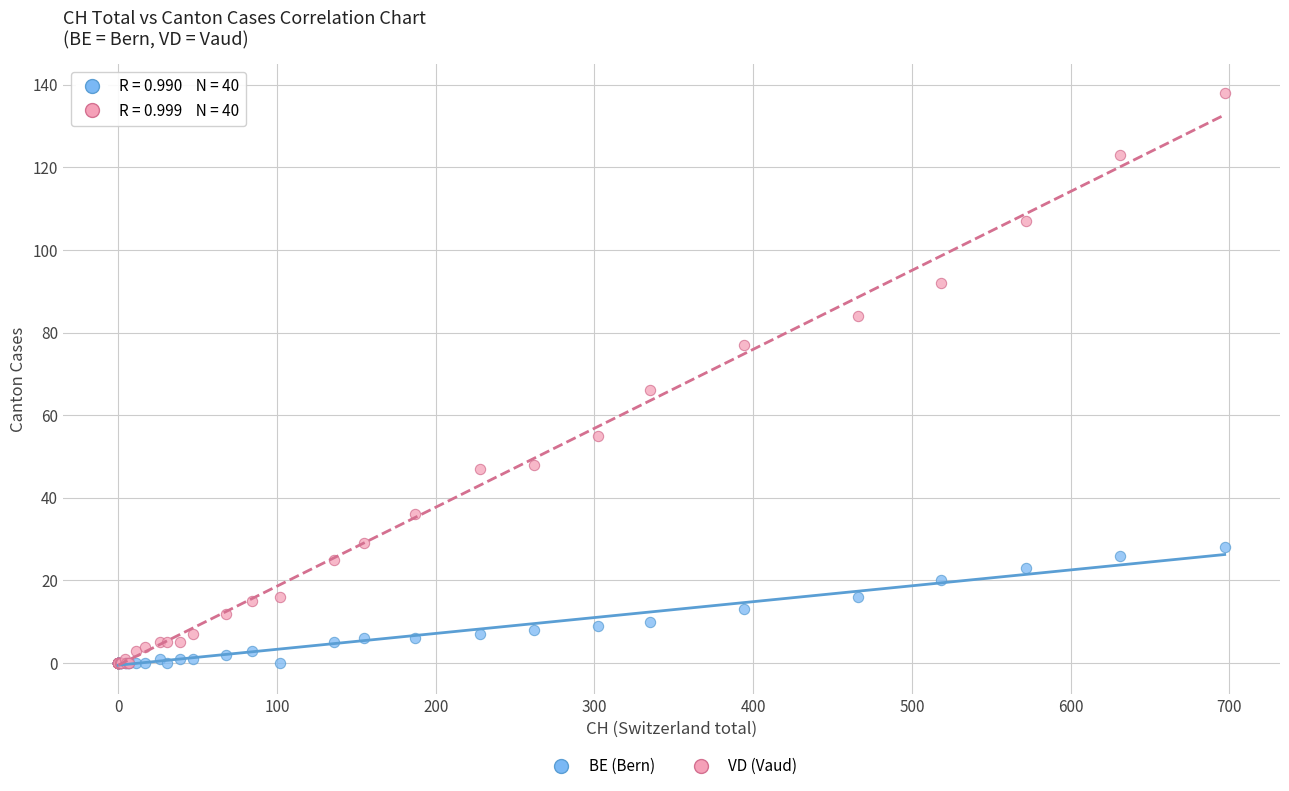

In the VD (Vaud) series, what Y value is closest to 69?

66